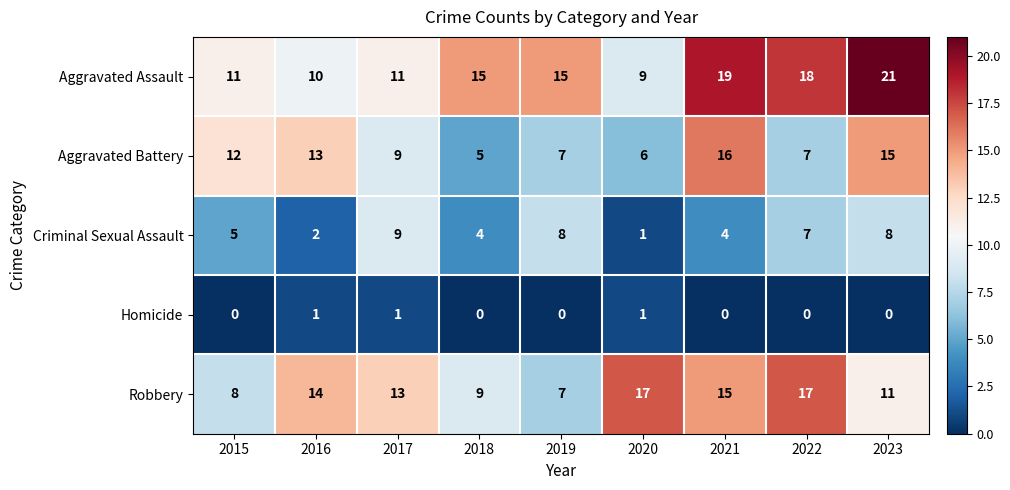

What is the difference between the highest and lowest values at 2022?

18